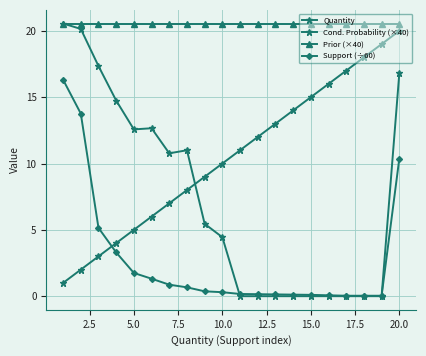

Is this an area chart (filled region under the line)?

No